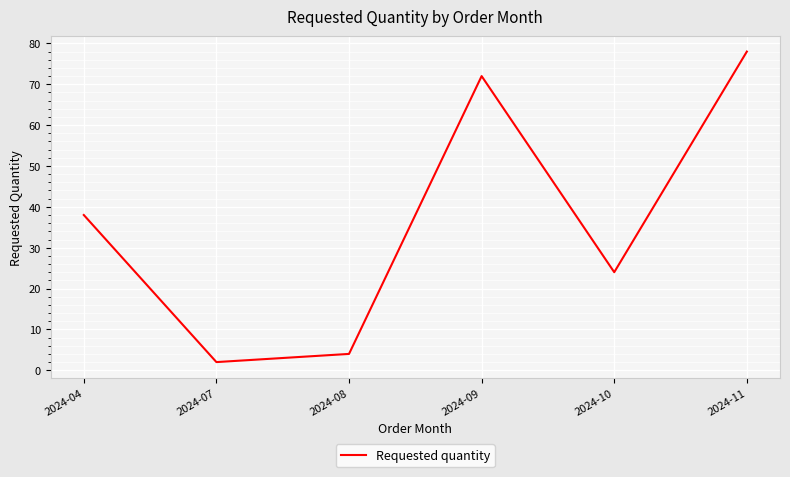

At which category does the data reach its first local valley?

2024-07